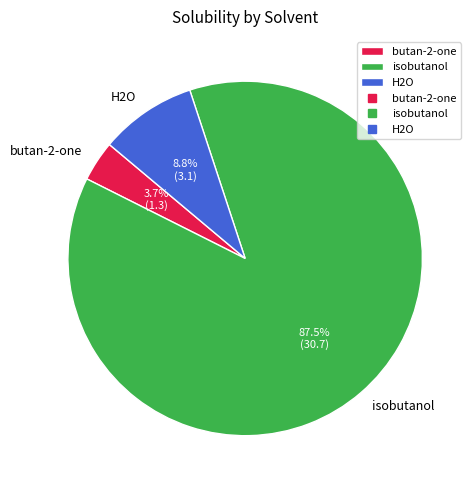

True or false: H2O accounts for 9% of the total.

True